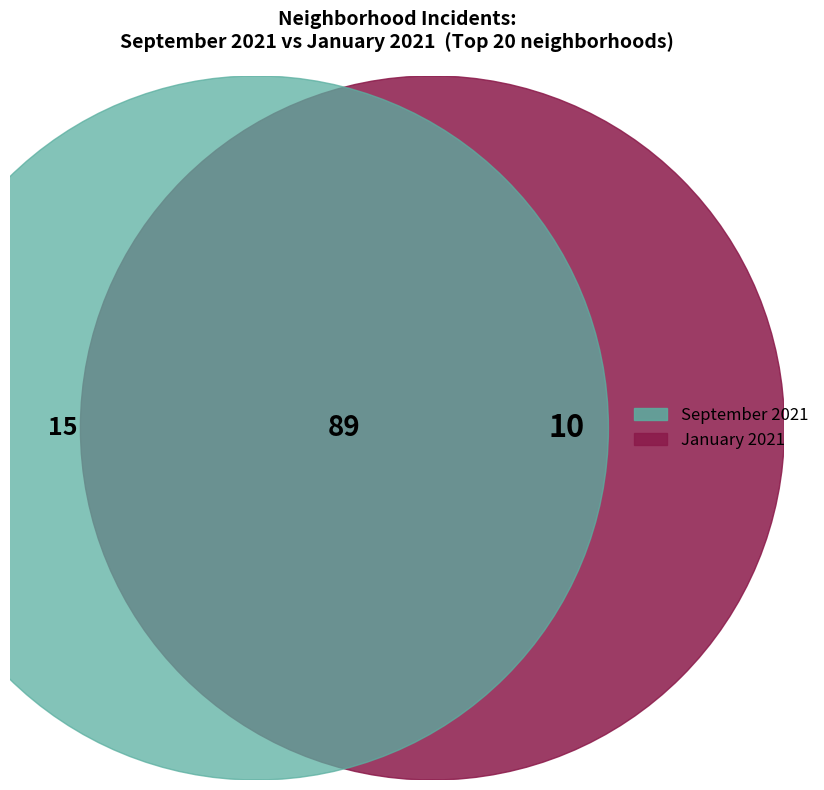

The Roseland slice represents 1% of the pie. True or false?

False